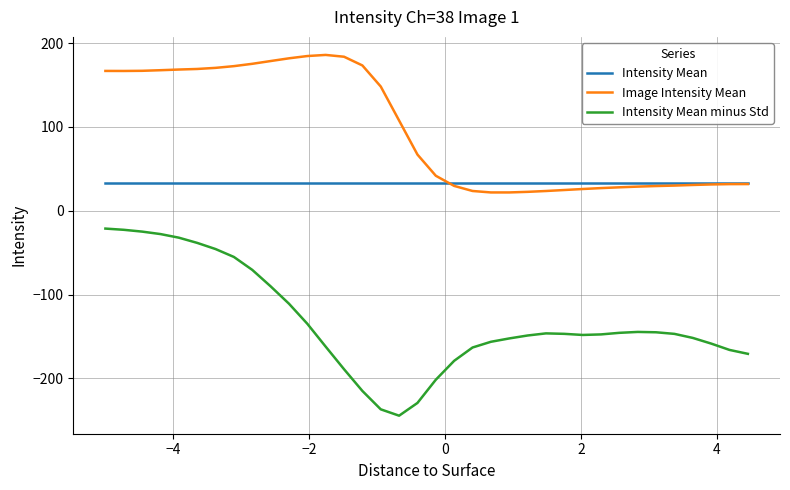

Rank the series by their average value, from lowest to highest.

Intensity Mean minus Std, Intensity Mean, Image Intensity Mean